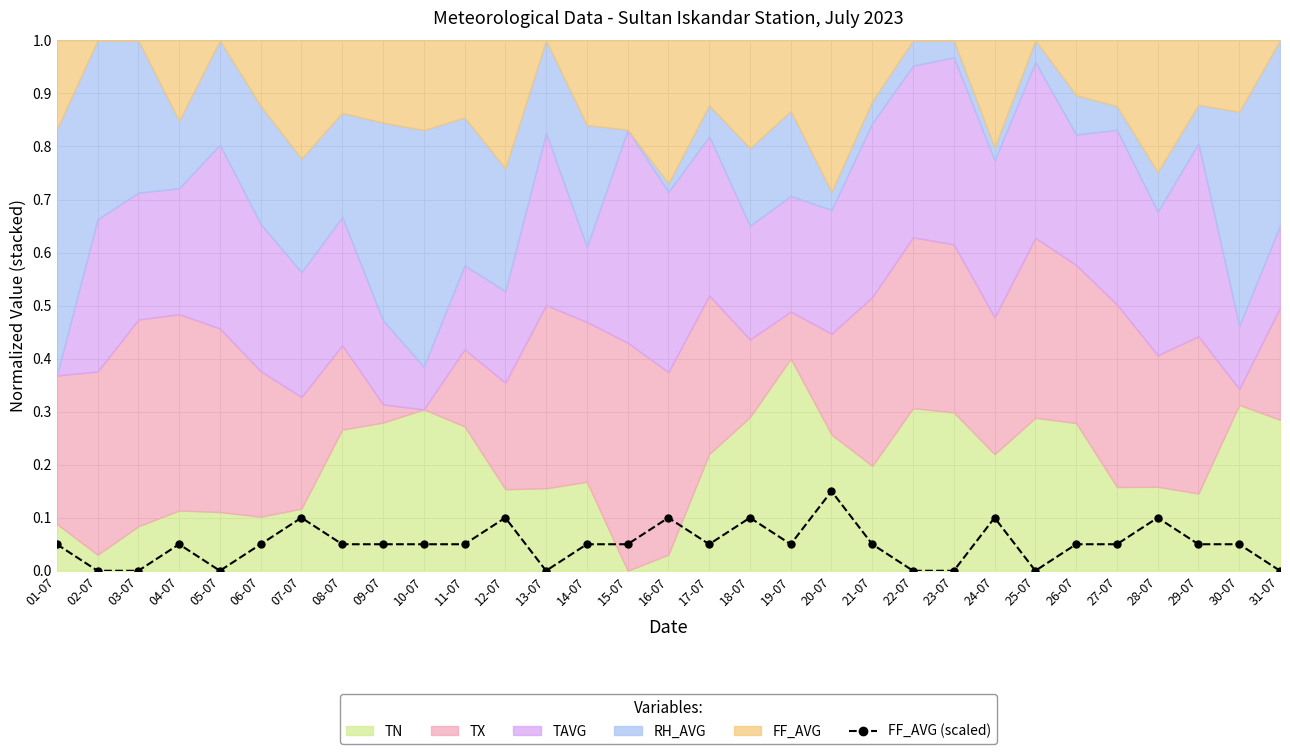

Between 19-07 and 05-07, which is larger?

19-07